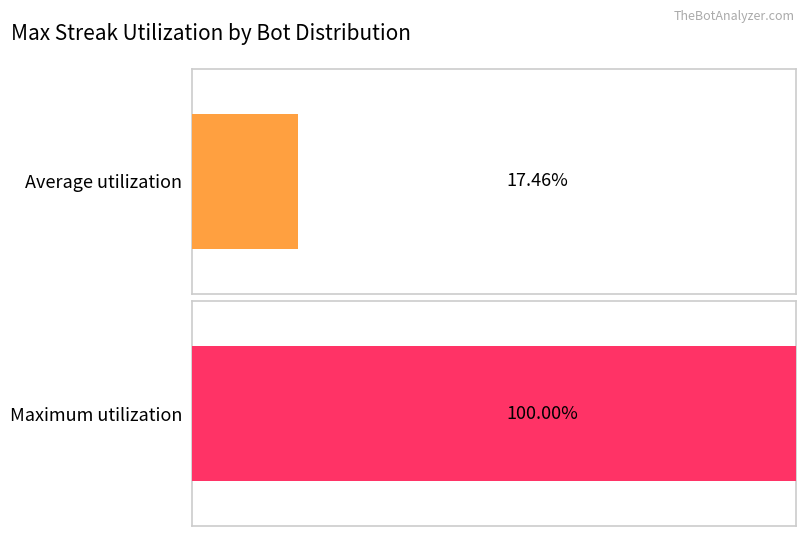

How many distinct data groups are displayed?

1